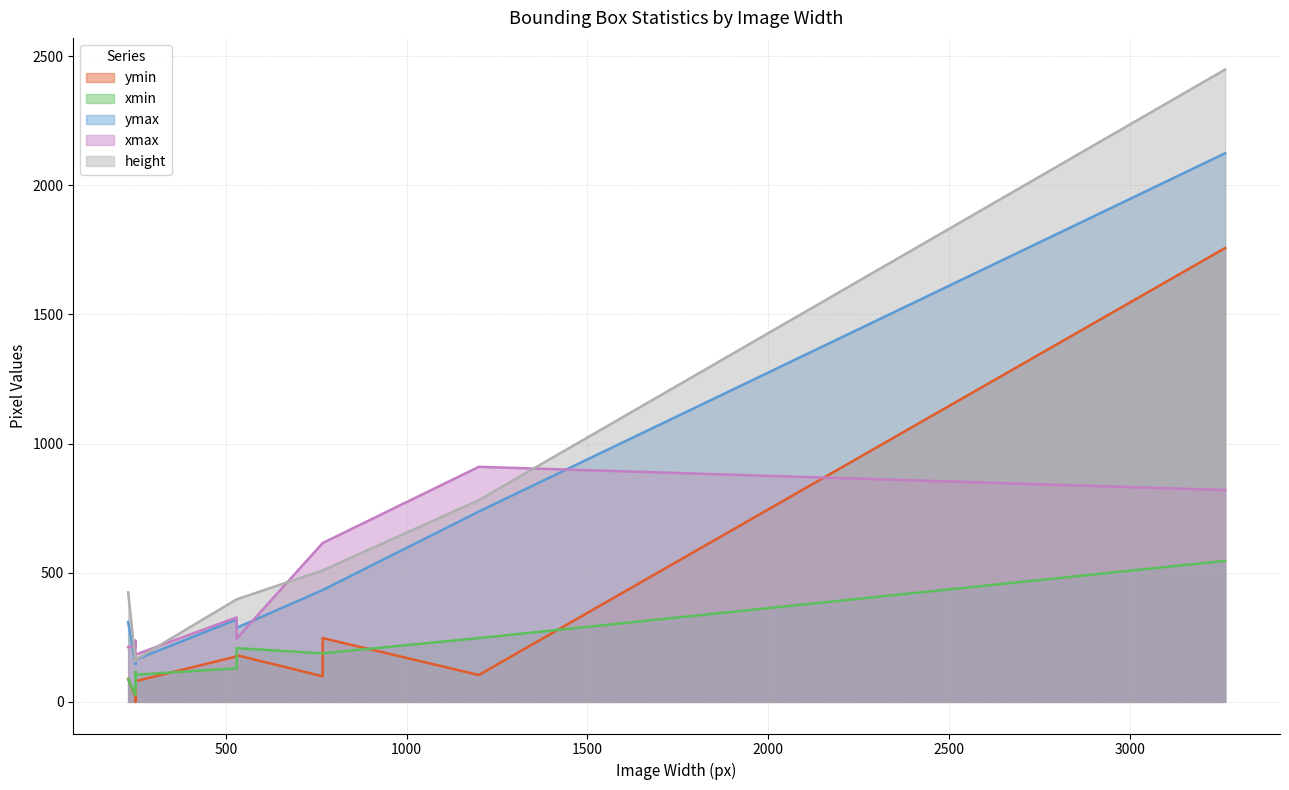

At which category does height reach its first local peak?

3264